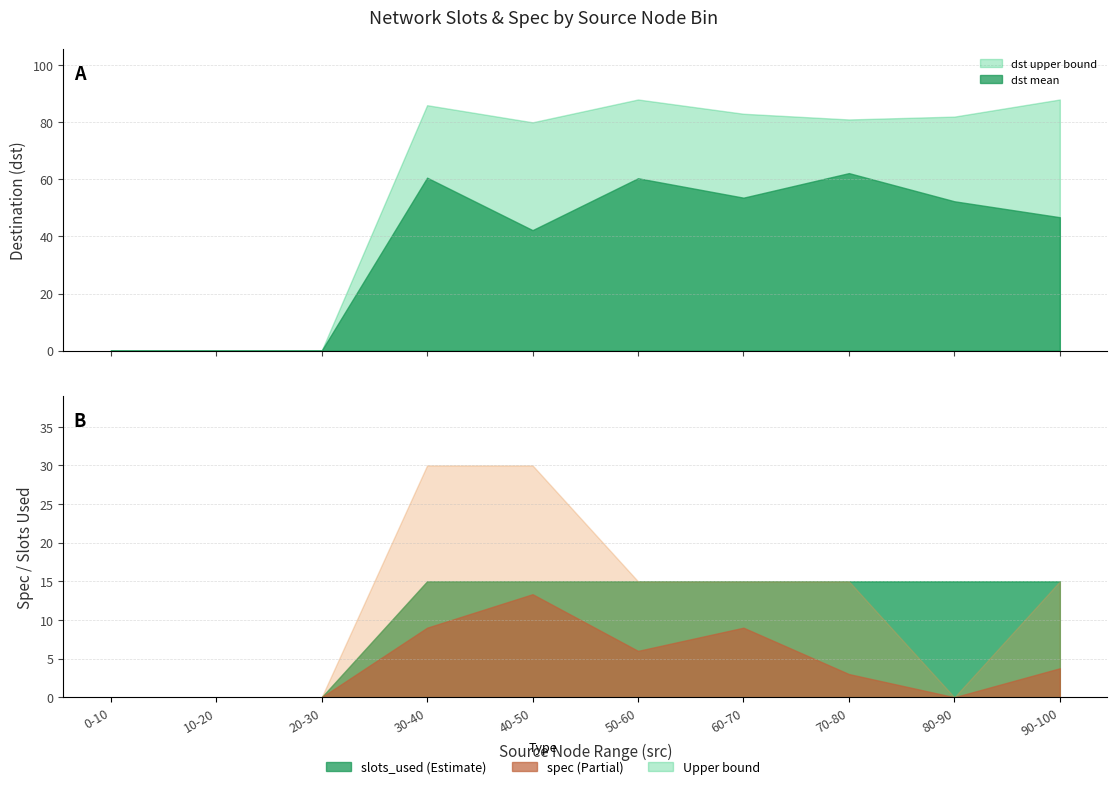

Rank the series at 70 from lowest to highest value.

spec_mean, slots_used_mean, slots_used_upper, spec_upper, dst_mean, dst_upper